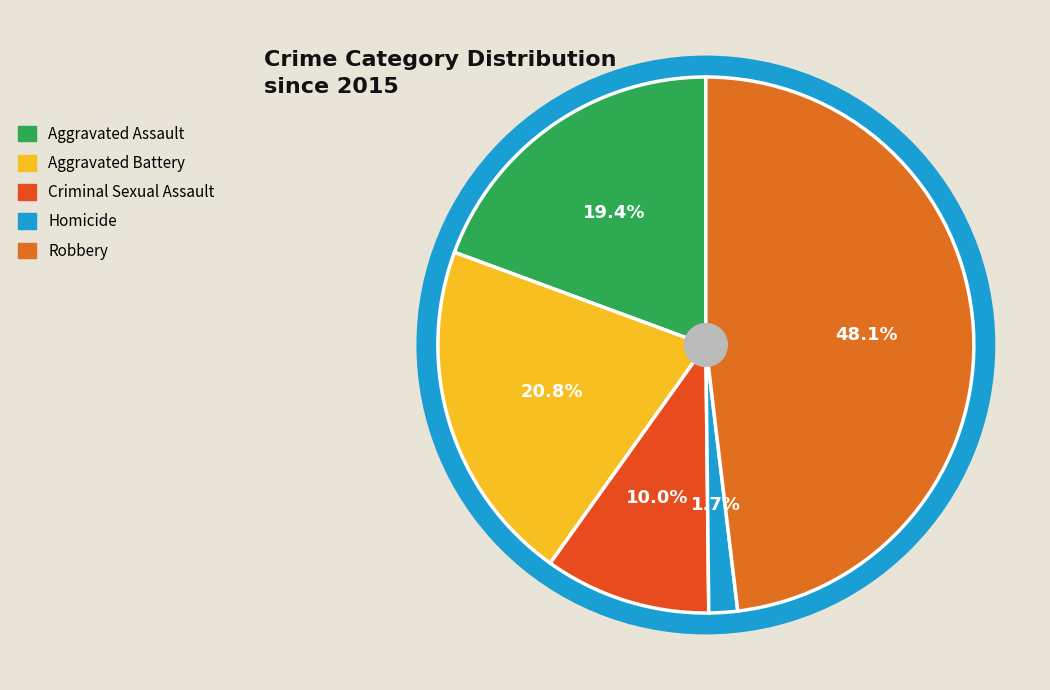

To the nearest percent, what is the average slice percentage?

20%